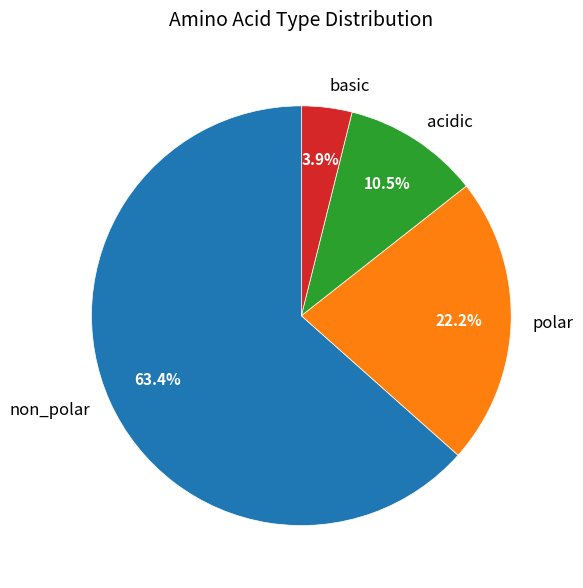

What is the majority slice?

non_polar